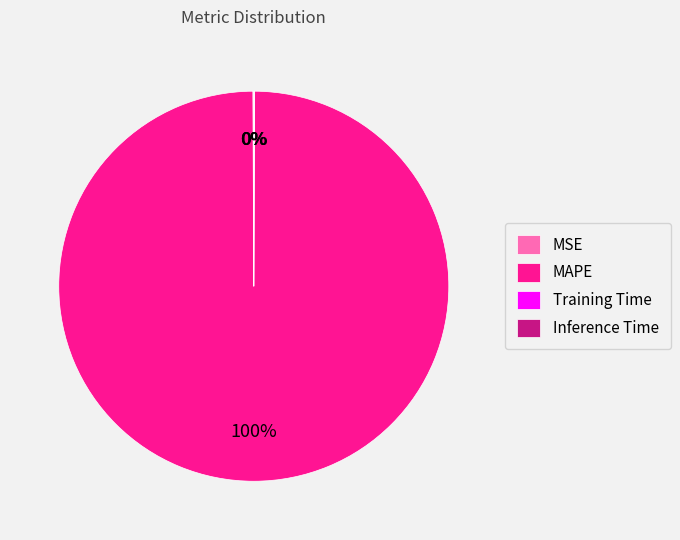

Does any single category account for the majority?

Yes